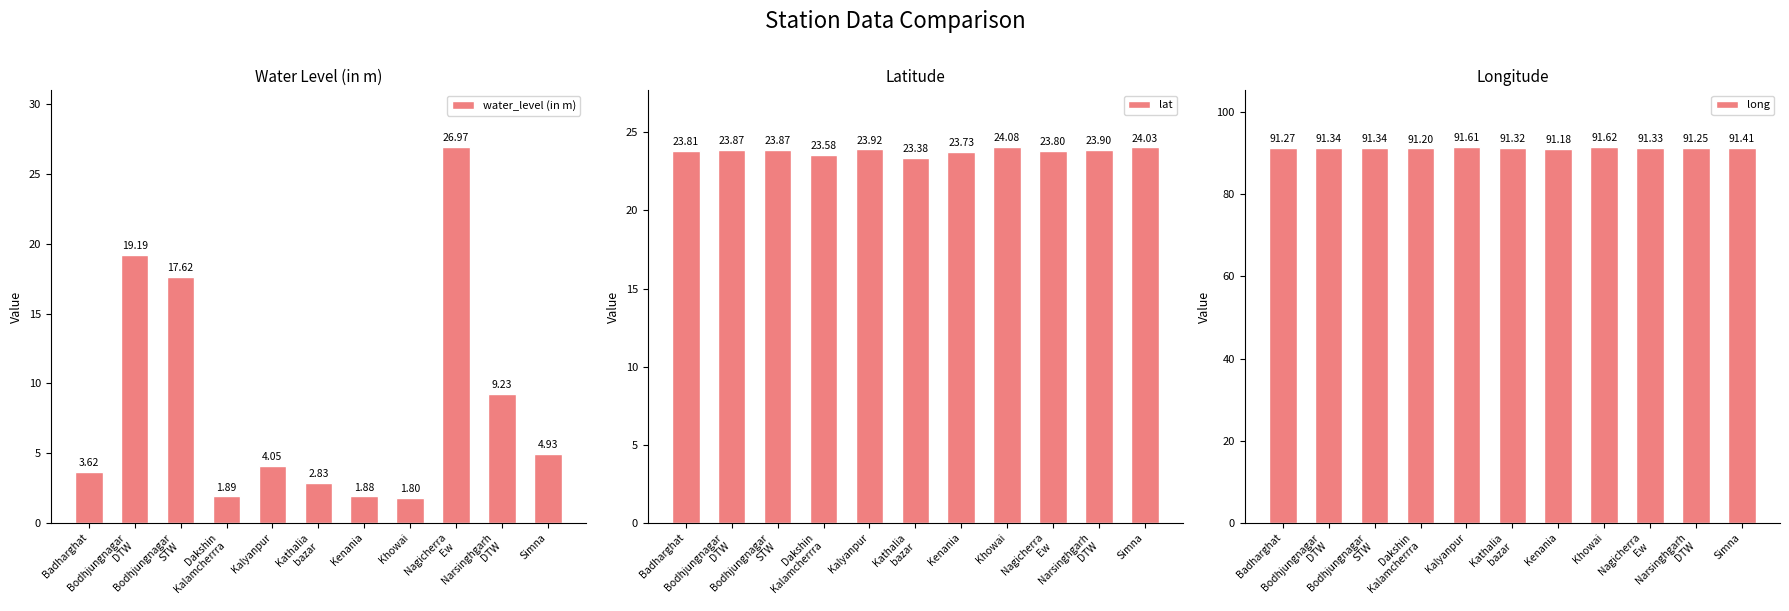

Reading left to right, what are all the values shown in this chart?

water_level (in m): 3.6	19.2	17.6	1.9	4.0	2.8	1.9	1.8	27.0	9.2	4.9
lat: 23.8	23.9	23.9	23.6	23.9	23.4	23.7	24.1	23.8	23.9	24.0
long: 91.3	91.3	91.3	91.2	91.6	91.3	91.2	91.6	91.3	91.3	91.4